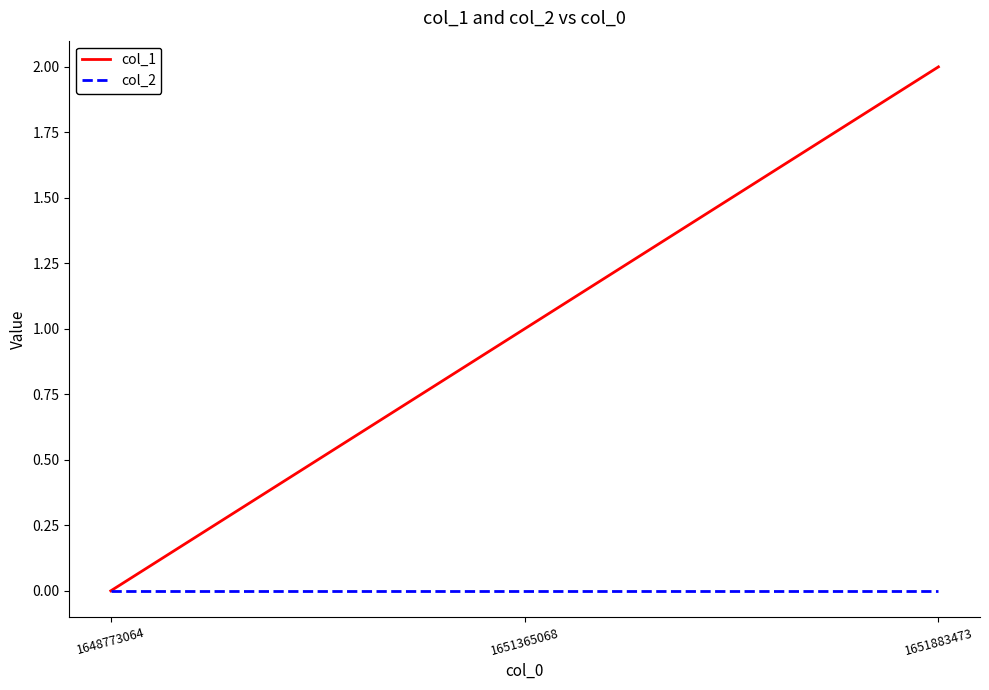

Between 1648773064 and 1651883473, which series saw the biggest shift?

col_1